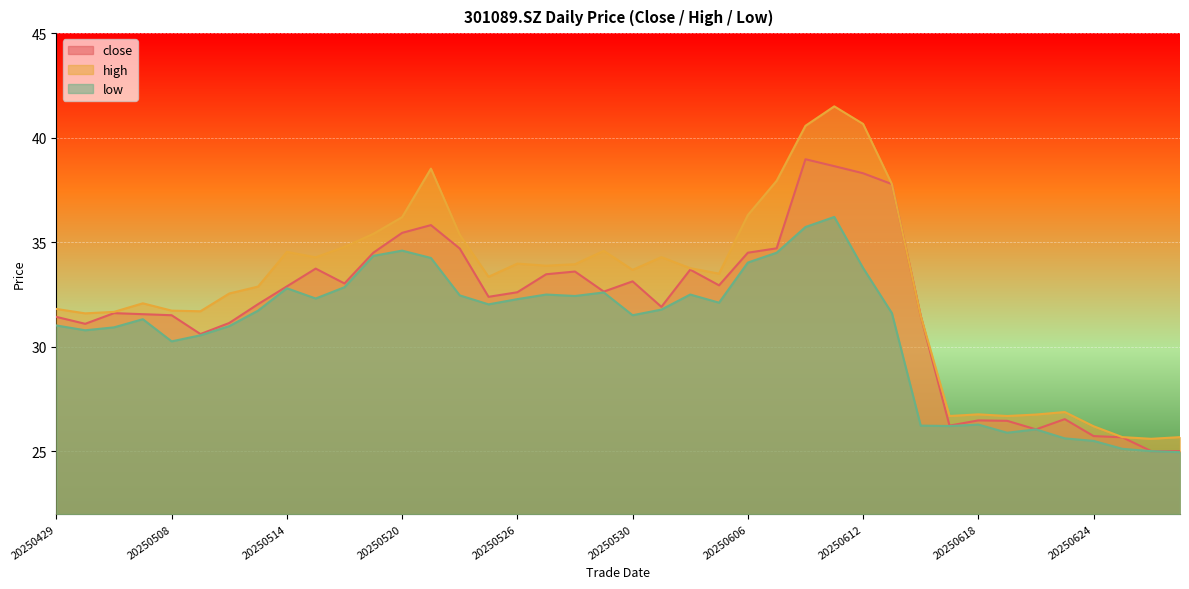

True or false: low and high cross at least once.

False